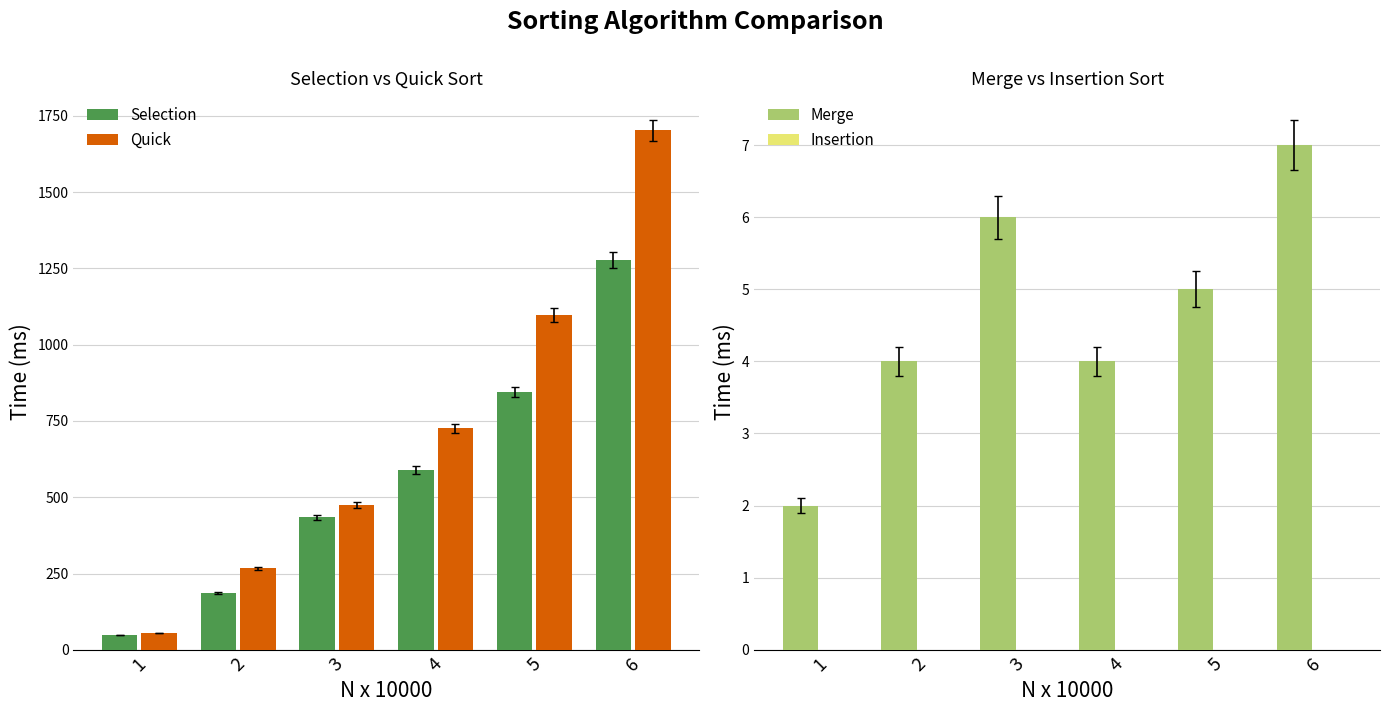

Reading right to left, list all the values displayed in this chart.

Selection: 1277	844	589	434	185	49
Quick: 1703	1097	726	475	267	55
Merge: 7	5	4	6	4	2
Insertion: 0	0	0	0	0	0